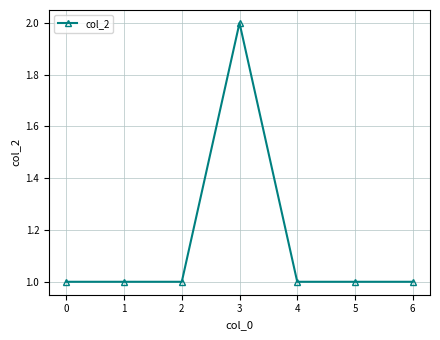

How many lines are shown in the chart?

1